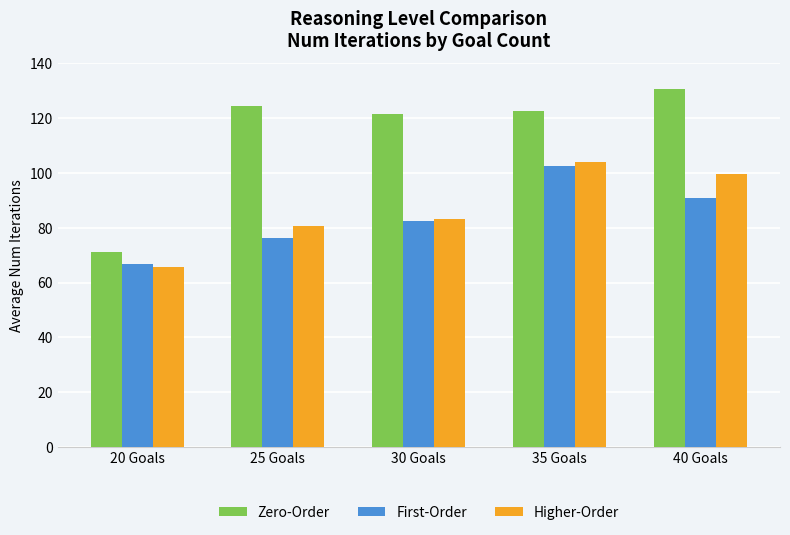

Is it true that First-Order equals 139.1 at 35 Goals?

False